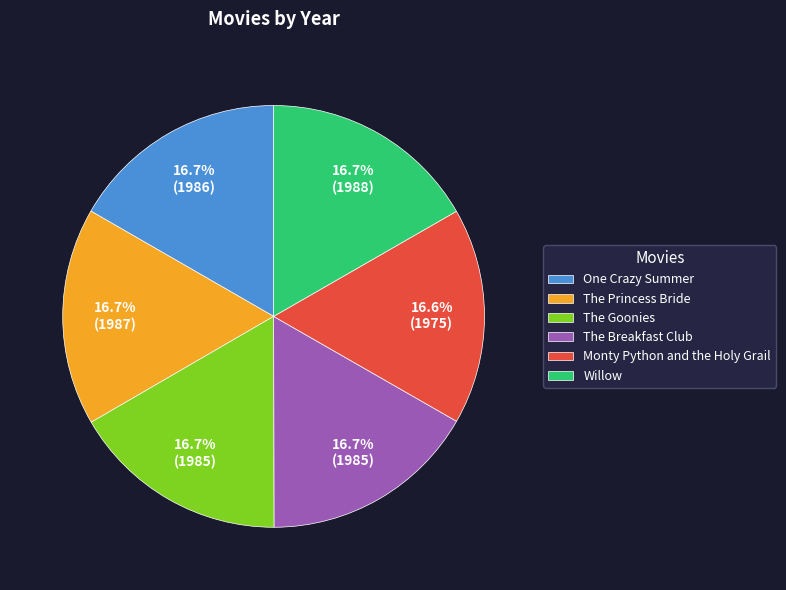

Approximately how many times larger is the value at The Breakfast Club compared to Willow?

1.0